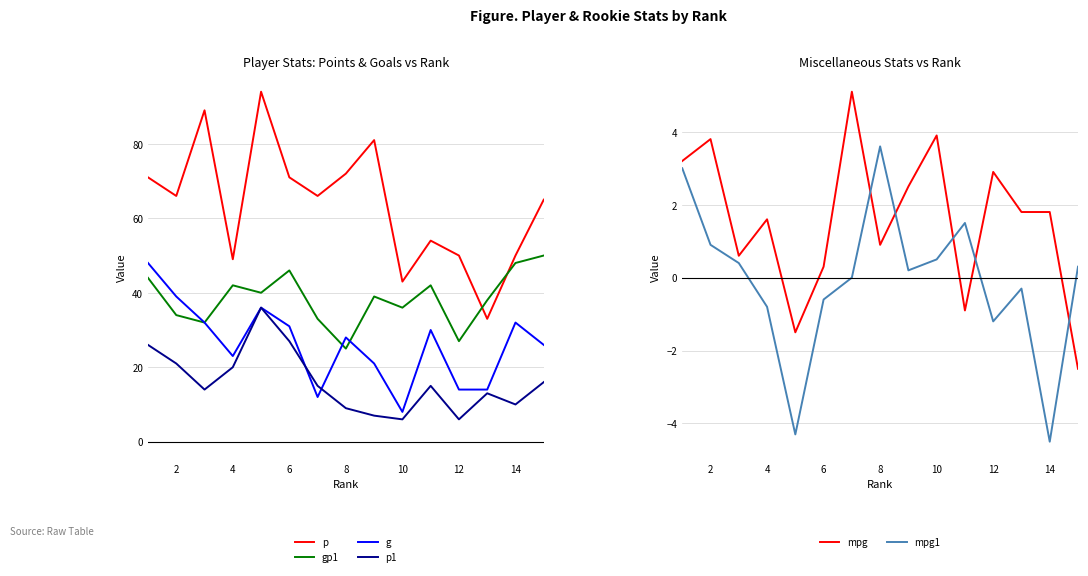

True or false: mpg1 and p cross at least once.

False